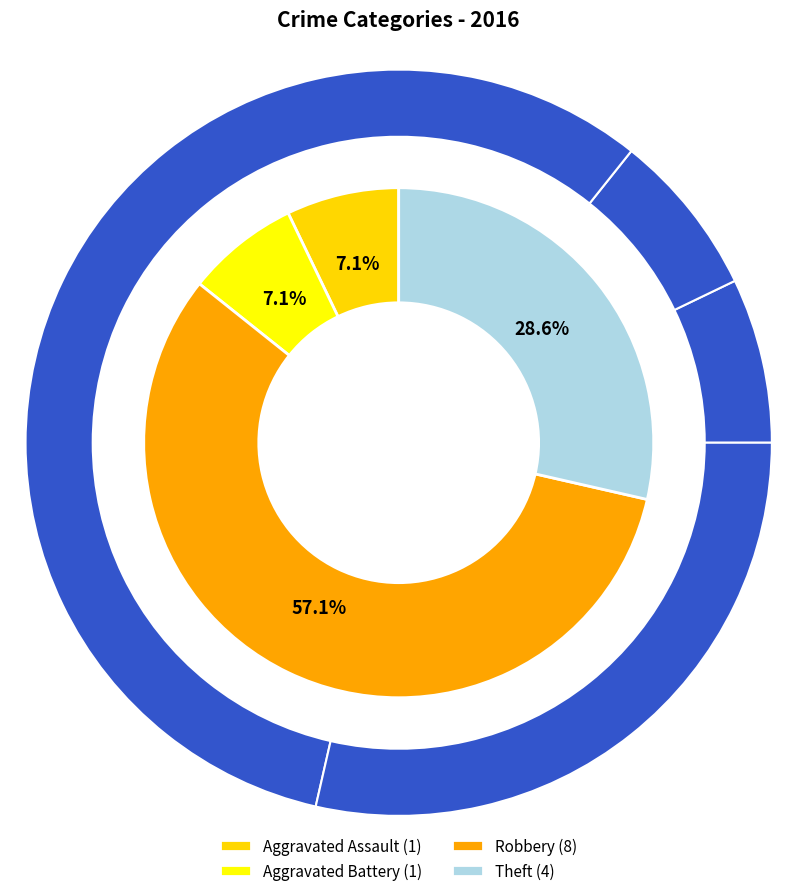

Approximately how many times larger is the value at Theft compared to Aggravated Assault?

4.0